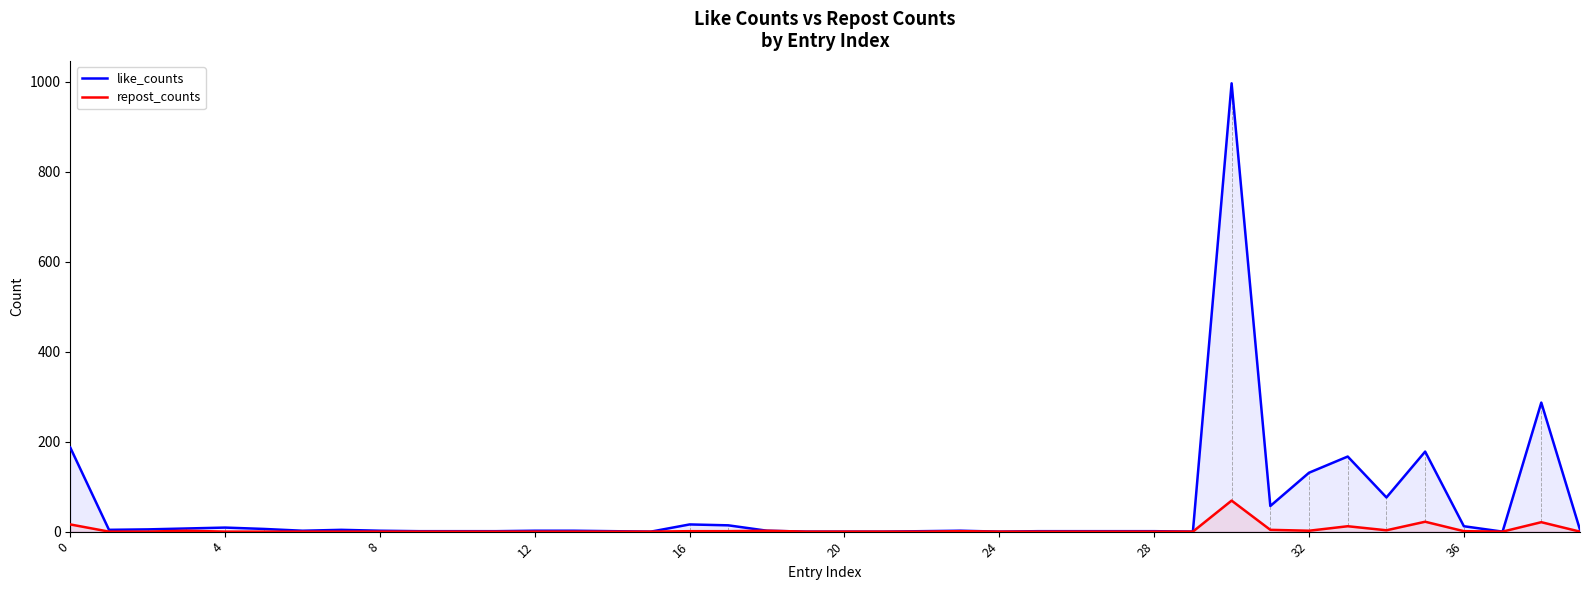

How many positive values does the repost_counts series have?

14